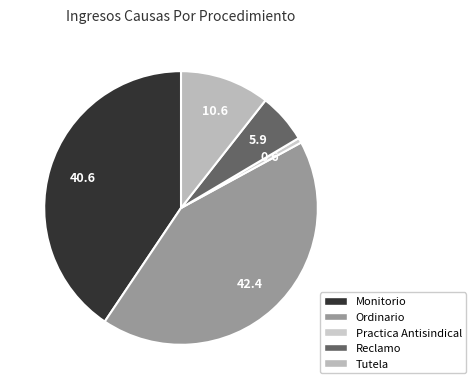

Is the sum of Monitorio and Practica Antisindical greater than half?

No